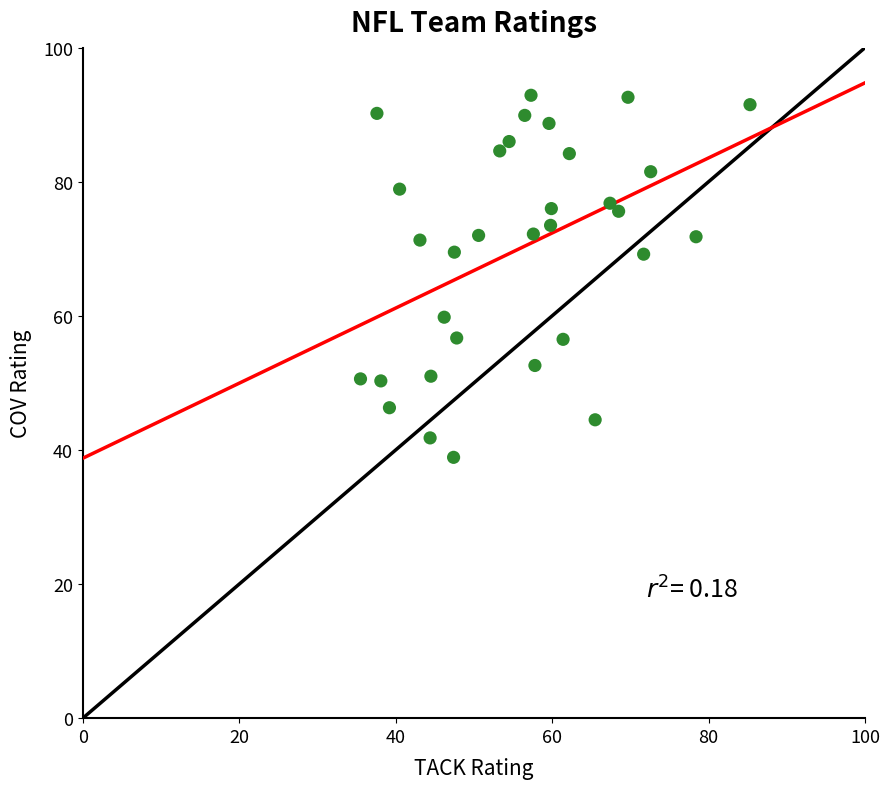

What is the range of Y values (max minus min)?

54.0